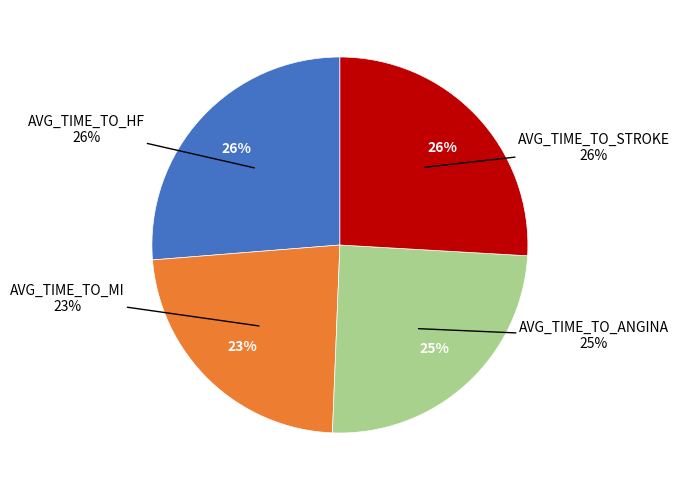

What is the smallest slice in the pie chart?

AVG_TIME_TO_MI